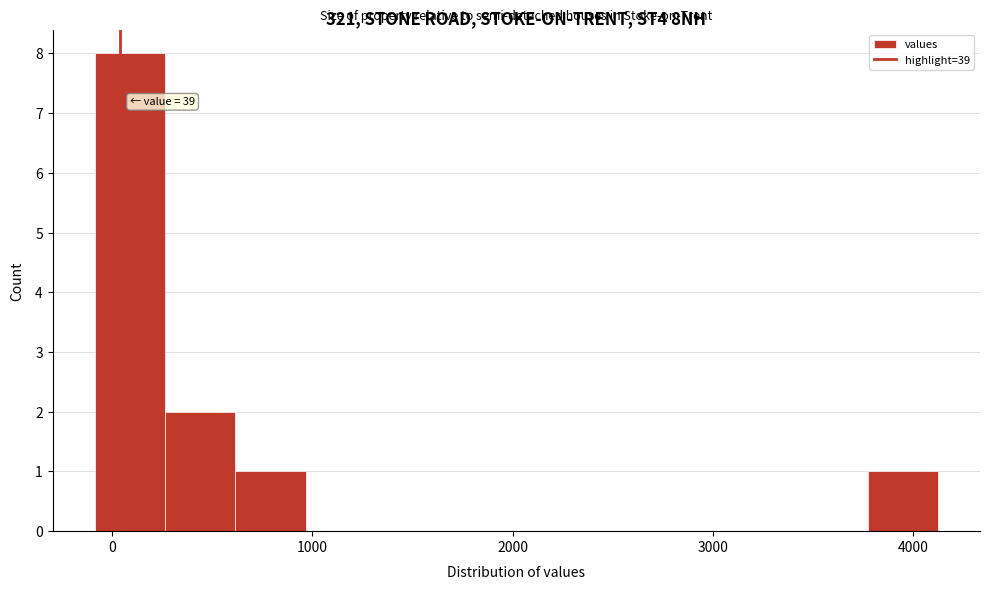

Around what value on the x-axis is the tallest bar? Give the approximate position of its centre, as read against the axis.

100